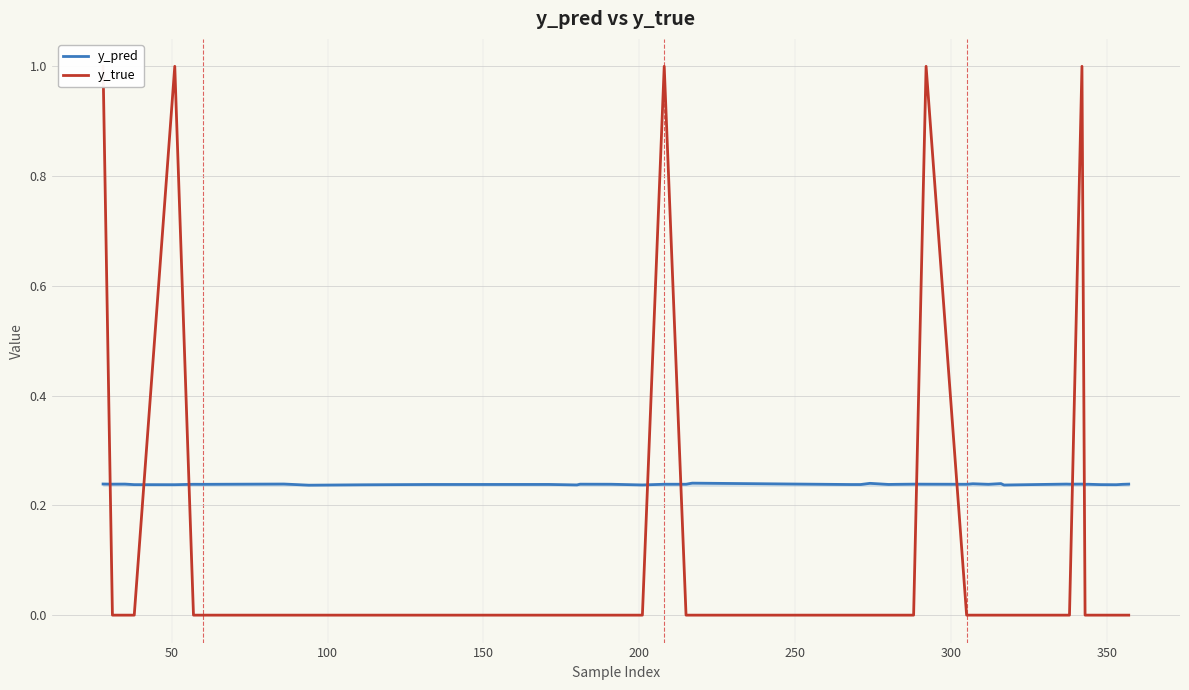

The y_true series shows -0.7 at 28. True or false?

False